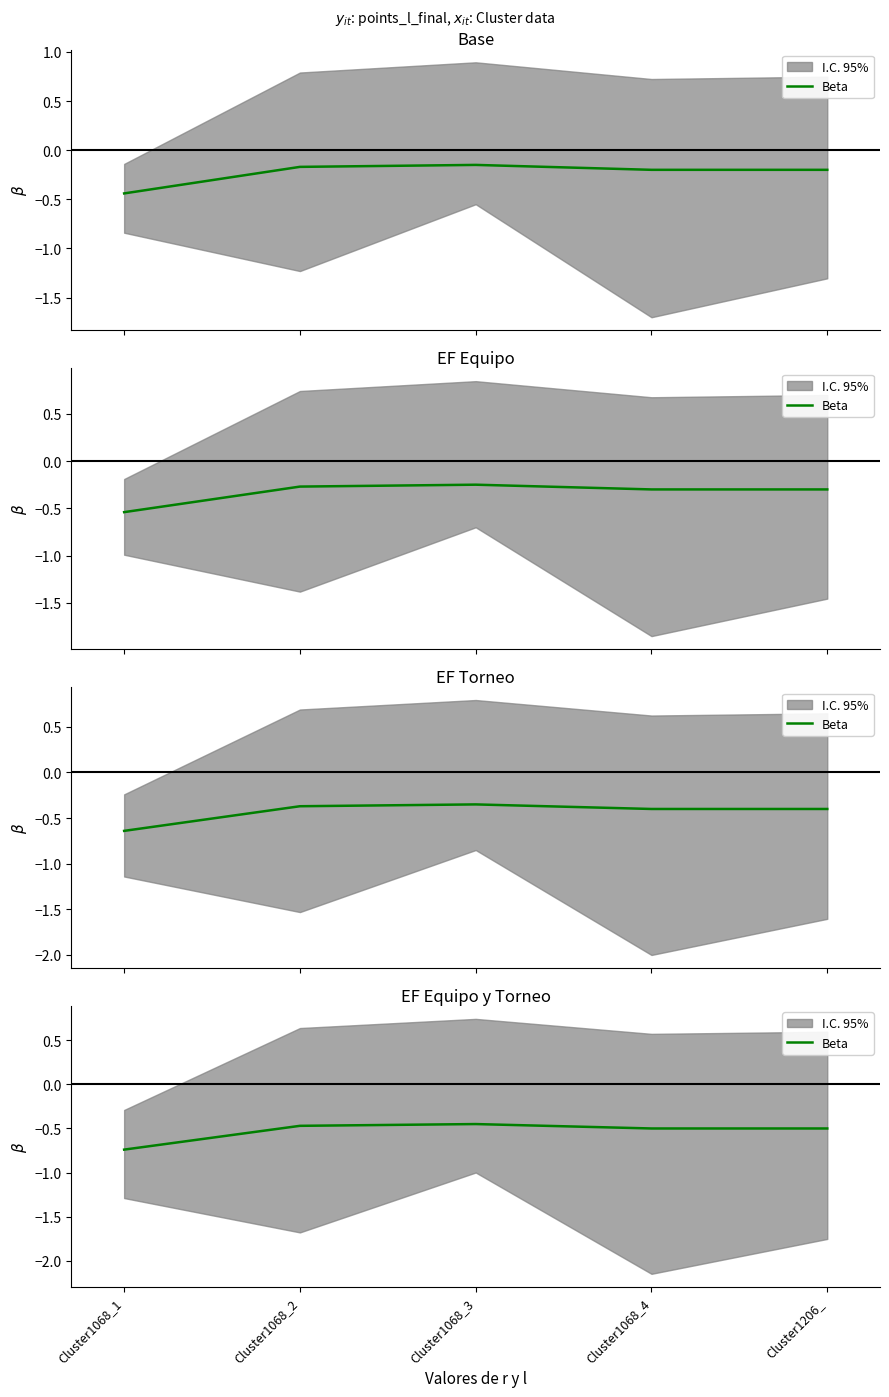

At which category does the chart reach its minimum across all series?

Cluster1068_1